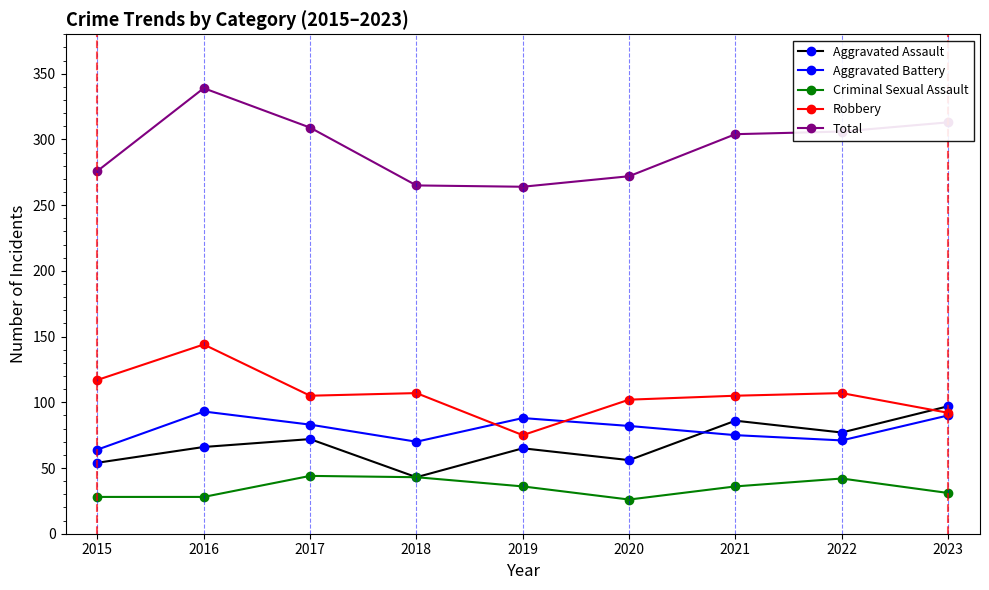

True or false: Criminal Sexual Assault and Aggravated Battery cross at least once.

False